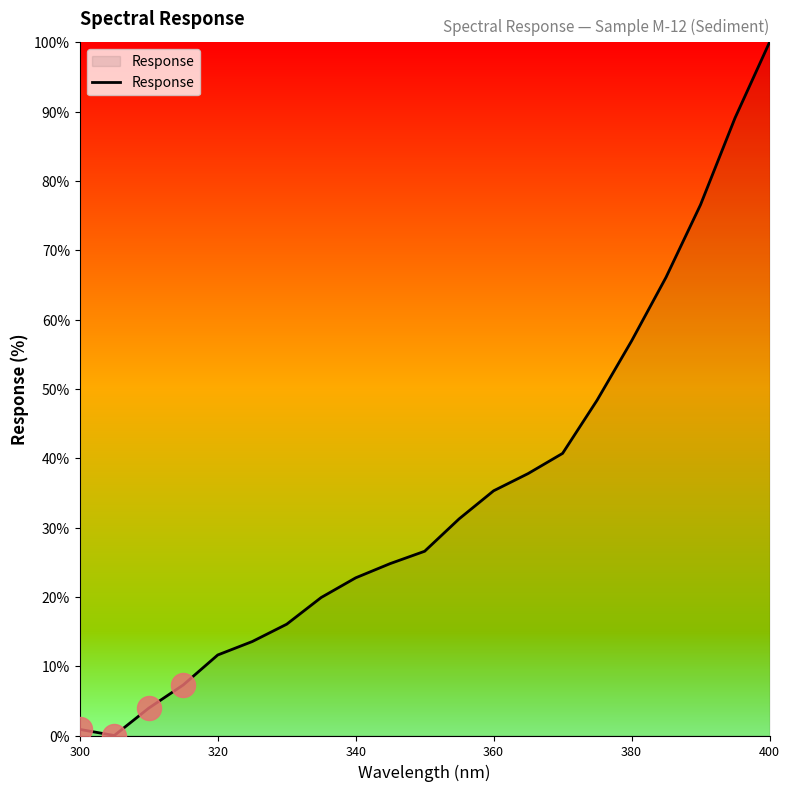

What is the greatest value displayed?

100.0